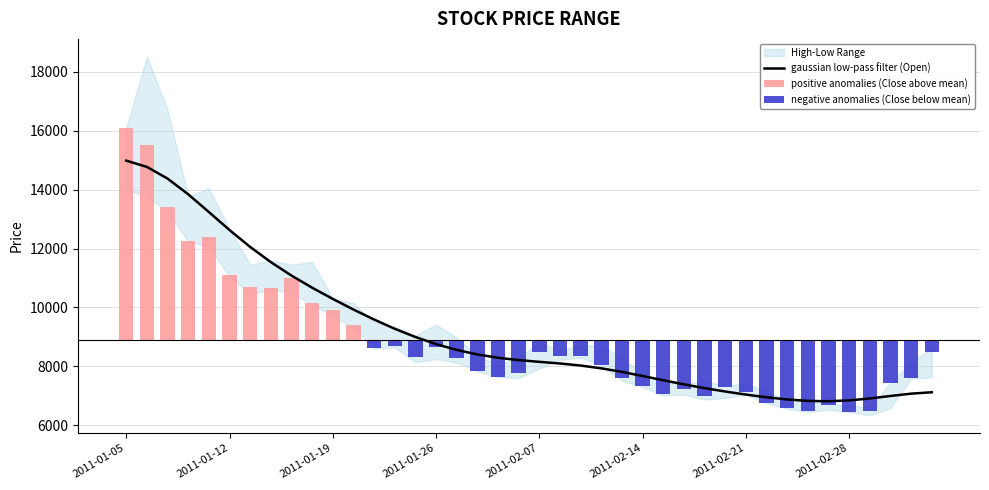

What is the average value of the High series?

9560